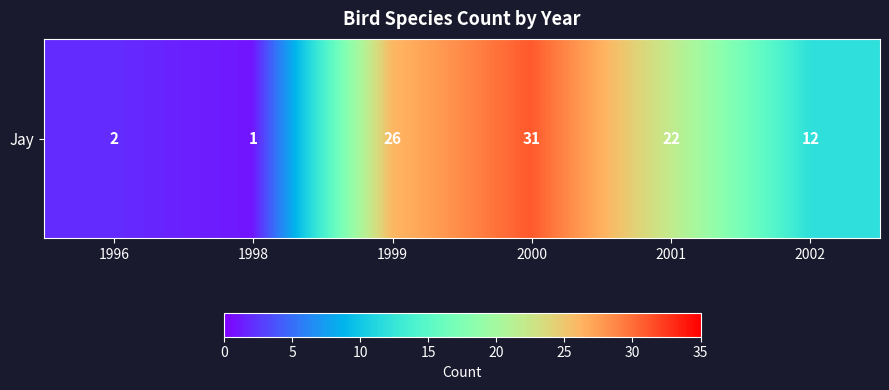

Reading right to left, what are all the values shown in this chart?

12	22	31	26	1	2